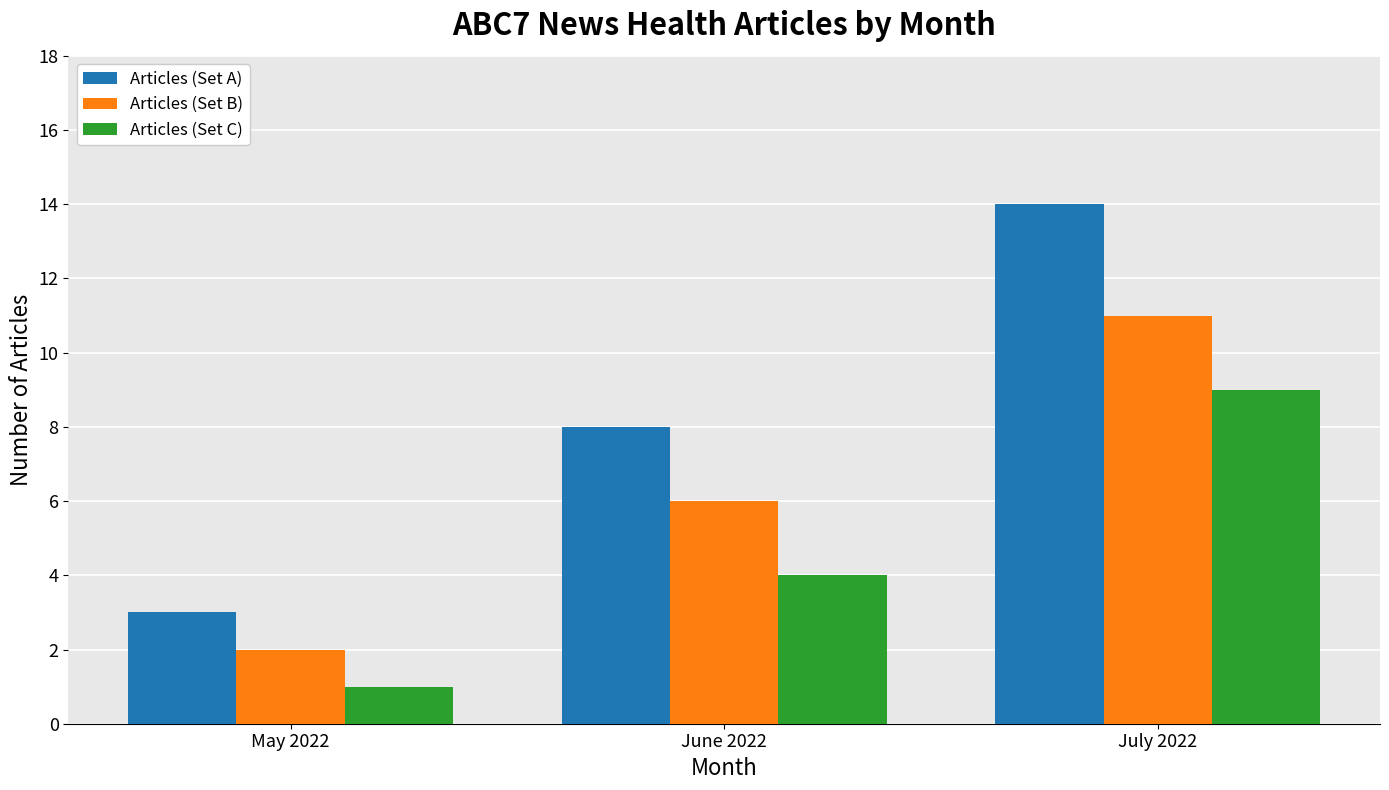

How many distinct data groups are displayed?

3